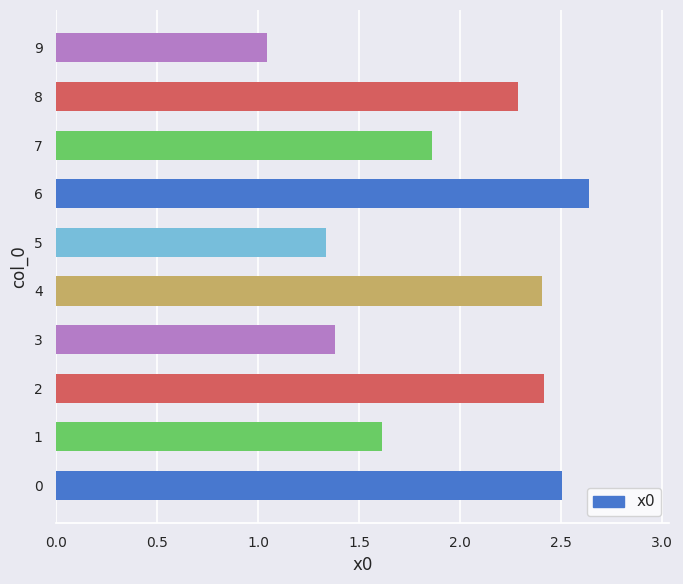

True or false: the data shows 1.5 at 9.

False